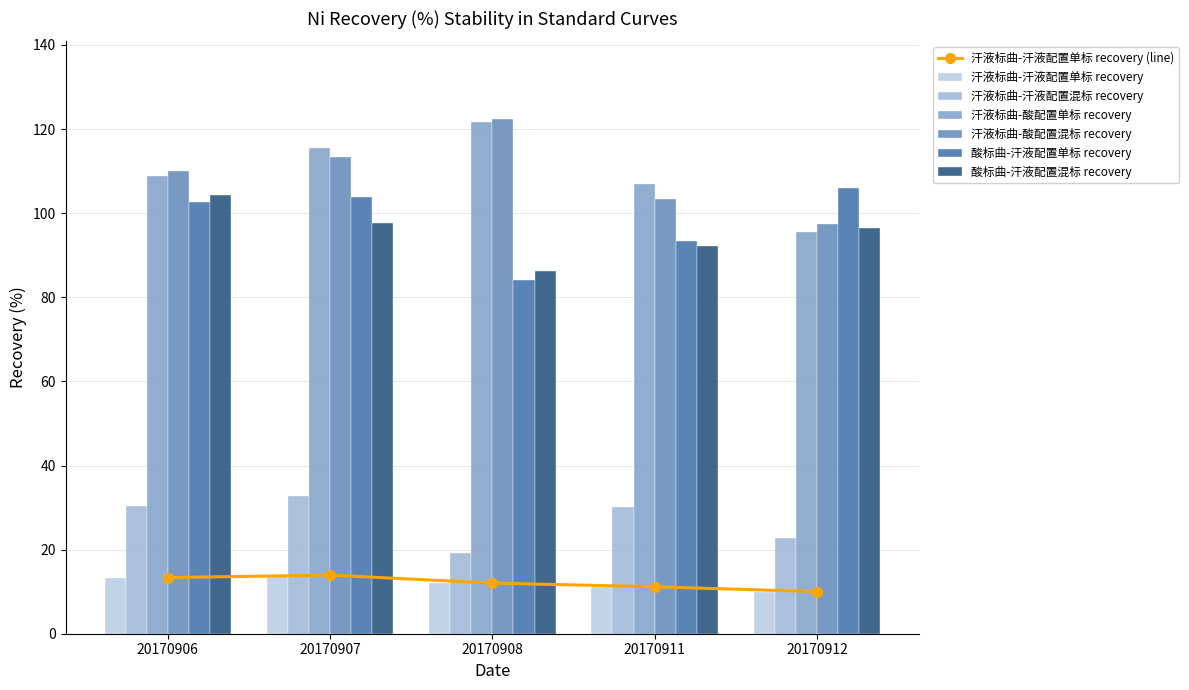

List the labels in order of 汗液标曲-酸配置单标 recovery value, largest first.

20170908, 20170907, 20170906, 20170911, 20170912